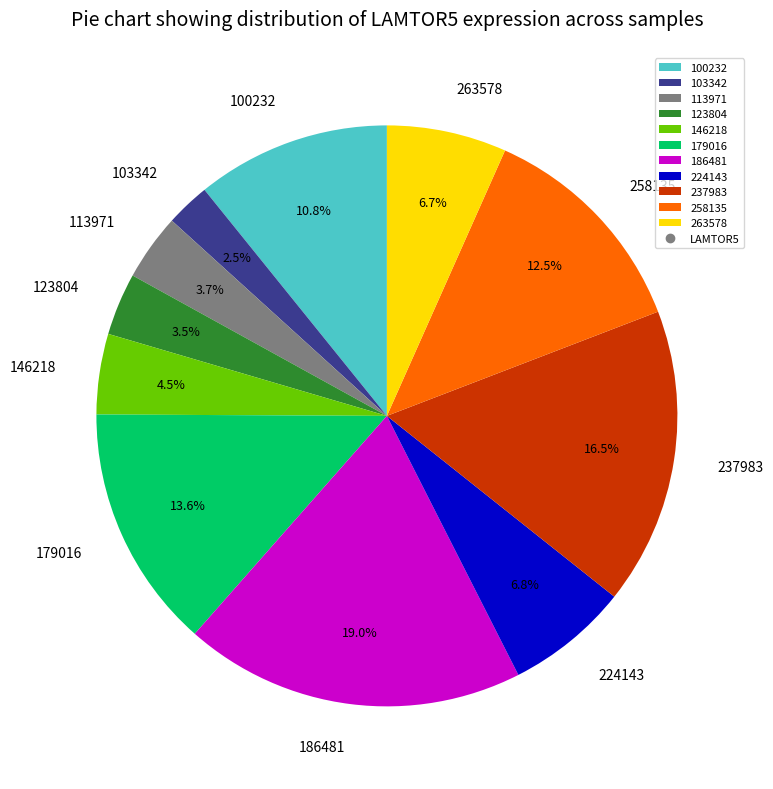

Does 103342 represent more than half of the total?

No